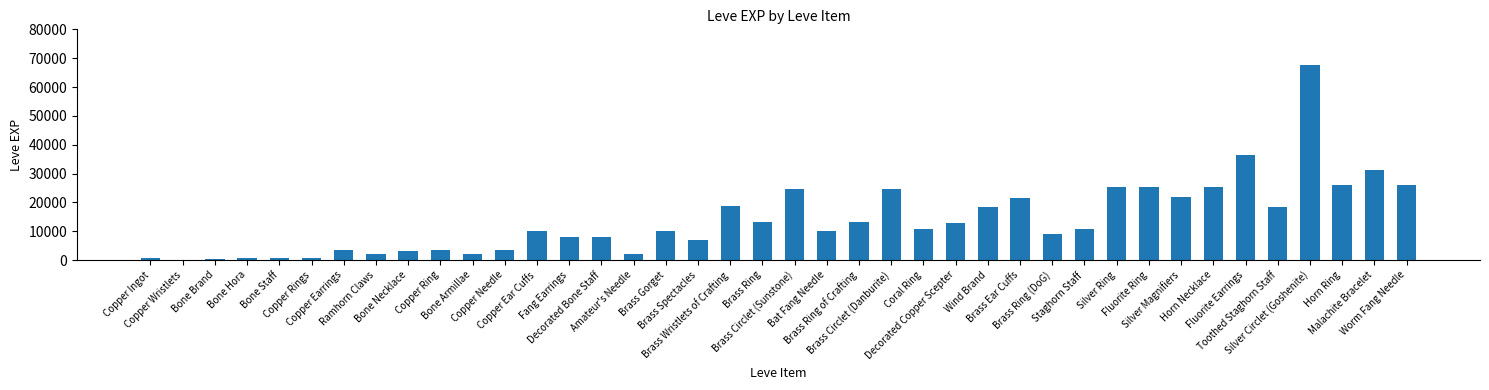

What is the sum of all values?

557211